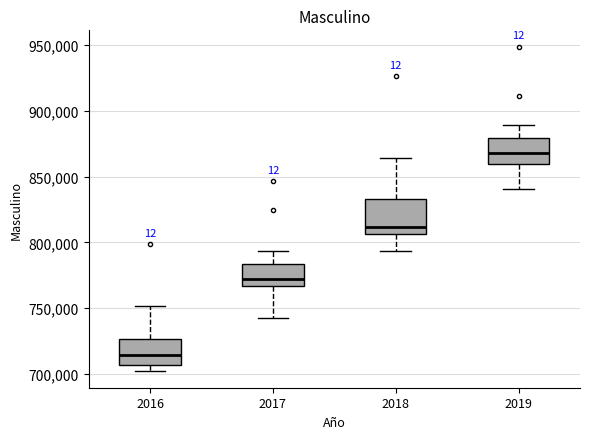

Reading left to right, transcribe this box plot: for each box, give where its median line is, the range the box spans, and where its two whiskers end, as read against the y-axis. The values are not printed on the chart, so give them approximately, as read against the axis.

2016: median 715000, box 705000 to 725000, whiskers 700000 to 750000
2017: median 770000, box 765000 to 785000, whiskers 745000 to 795000
2018: median 810000, box 805000 to 835000, whiskers 795000 to 865000
2019: median 870000, box 860000 to 880000, whiskers 840000 to 890000